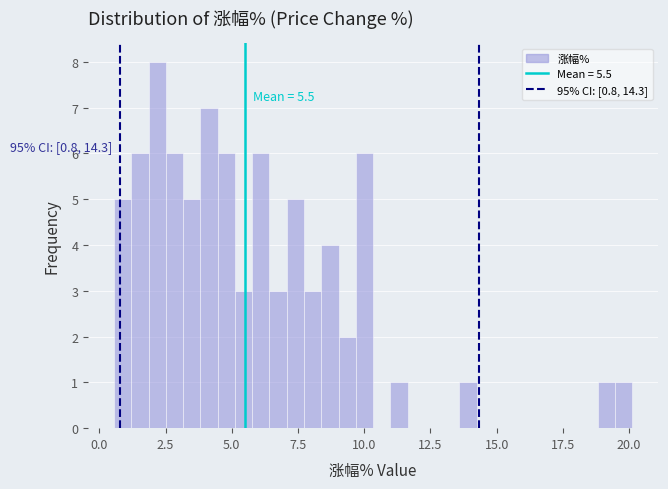

Around what value on the x-axis is the tallest bar? Give the approximate position of its centre, as read against the axis.

2.0